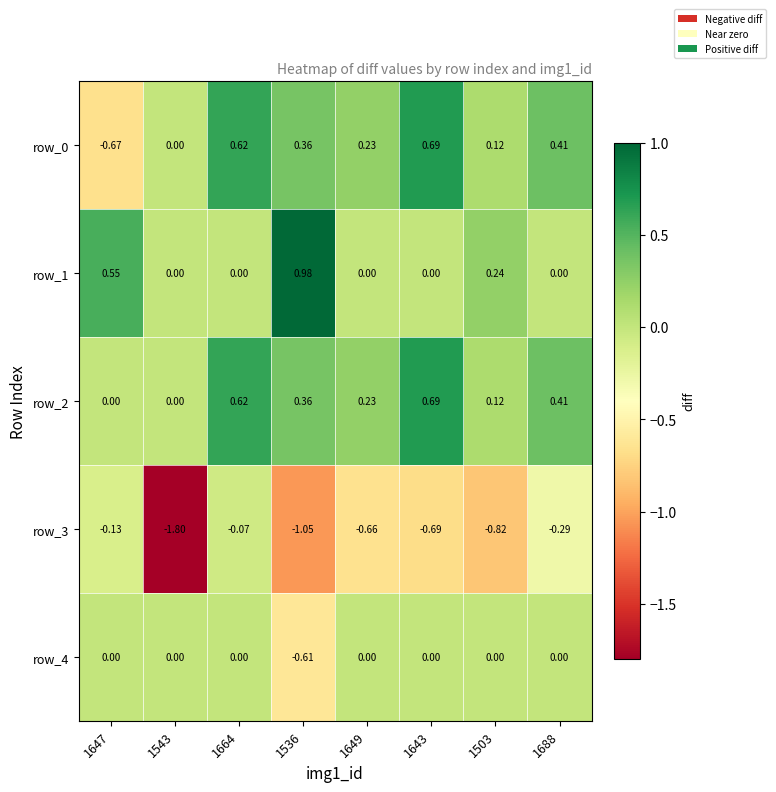

Count the number of data series in this chart.

5